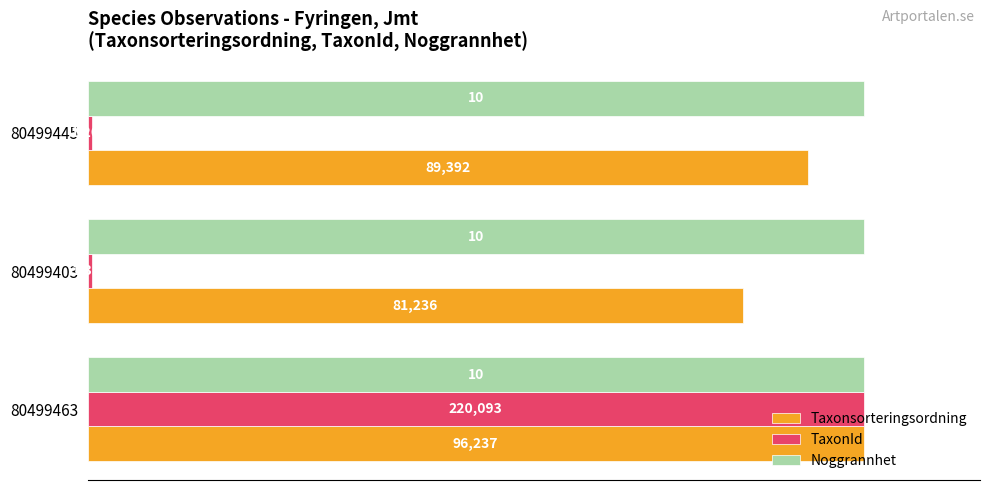

At how many categories does at least one series exceed 84?

3